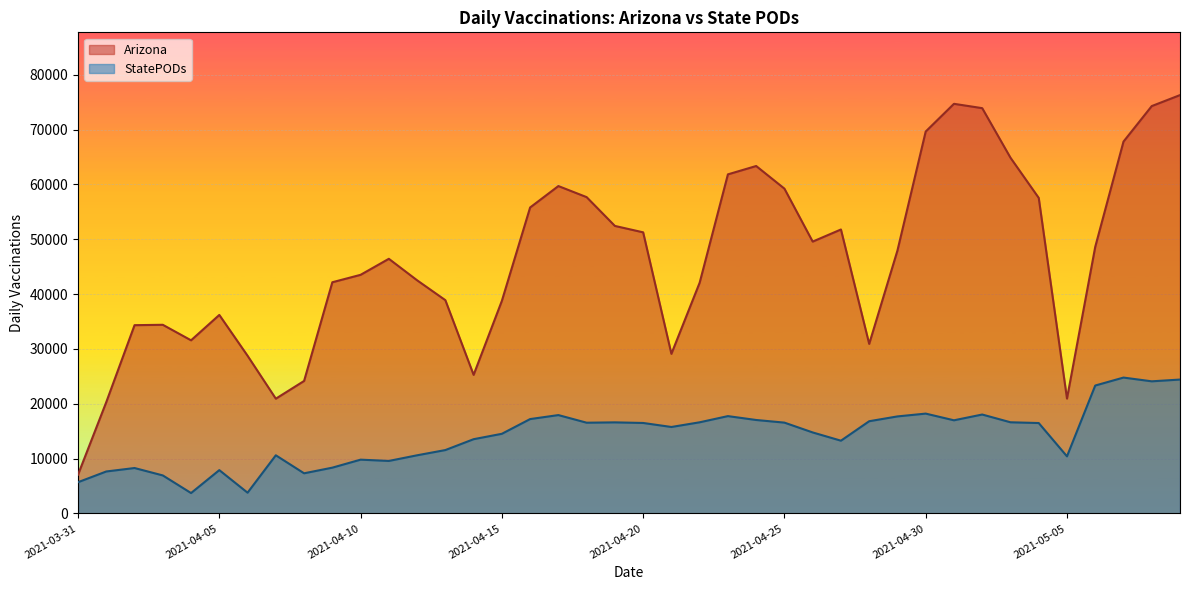

Reading left to right, list all the values displayed in this chart.

Arizona: 2021-03-31=7071	2021-04-01=20311	2021-04-02=34338	2021-04-03=34408	2021-04-04=31577	2021-04-05=36205	2021-04-06=28761	2021-04-07=20930	2021-04-08=24164	2021-04-09=42166	2021-04-10=43521	2021-04-11=46443	2021-04-12=42524	2021-04-13=38898	2021-04-14=25276	2021-04-15=38773	2021-04-16=55805	2021-04-17=59711	2021-04-18=57691	2021-04-19=52439	2021-04-20=51272	2021-04-21=29111	2021-04-22=42085	2021-04-23=61844	2021-04-24=63368	2021-04-25=59240	2021-04-26=49582	2021-04-27=51791	2021-04-28=30923	2021-04-29=47952	2021-04-30=69659	2021-05-01=74711	2021-05-02=73920	2021-05-03=64882	2021-05-04=57552	2021-05-05=20952	2021-05-06=48625	2021-05-07=67820	2021-05-08=74299	2021-05-09=76303
StatePODs: 2021-03-31=5695	2021-04-01=7653	2021-04-02=8283	2021-04-03=6933	2021-04-04=3718	2021-04-05=7900	2021-04-06=3784	2021-04-07=10604	2021-04-08=7321	2021-04-09=8350	2021-04-10=9809	2021-04-11=9575	2021-04-12=10604	2021-04-13=11559	2021-04-14=13541	2021-04-15=14525	2021-04-16=17211	2021-04-17=17939	2021-04-18=16549	2021-04-19=16611	2021-04-20=16501	2021-04-21=15768	2021-04-22=16624	2021-04-23=17751	2021-04-24=17044	2021-04-25=16564	2021-04-26=14773	2021-04-27=13268	2021-04-28=16818	2021-04-29=17696	2021-04-30=18209	2021-05-01=16987	2021-05-02=18041	2021-05-03=16627	2021-05-04=16488	2021-05-05=10412	2021-05-06=23328	2021-05-07=24781	2021-05-08=24097	2021-05-09=24419